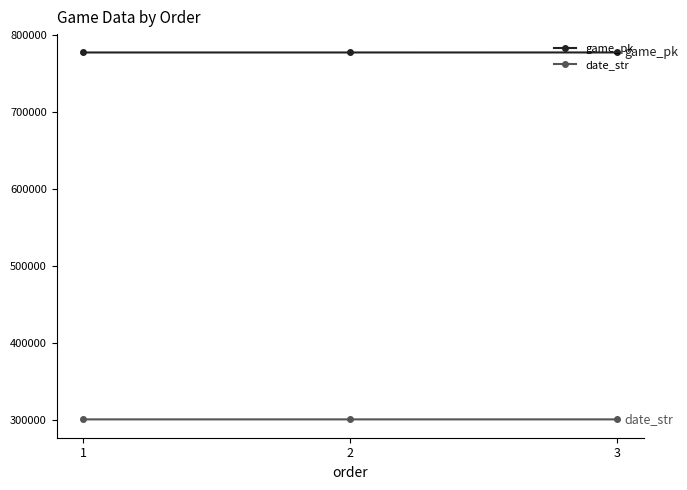

What is the smallest value displayed?

300606